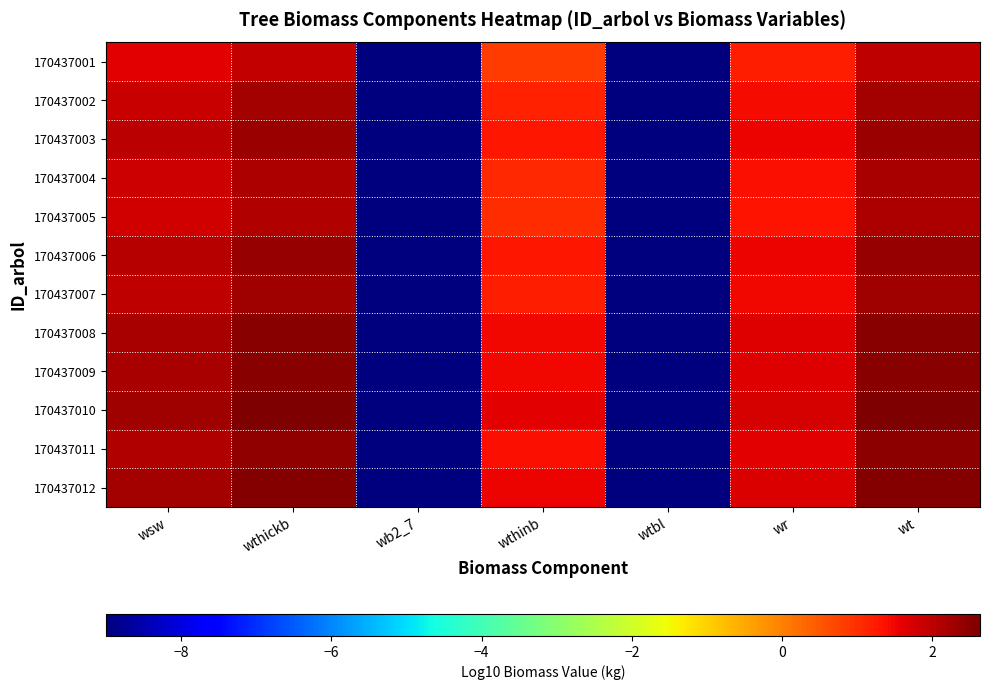

Which series changed the most between wsw and wt?

170437001